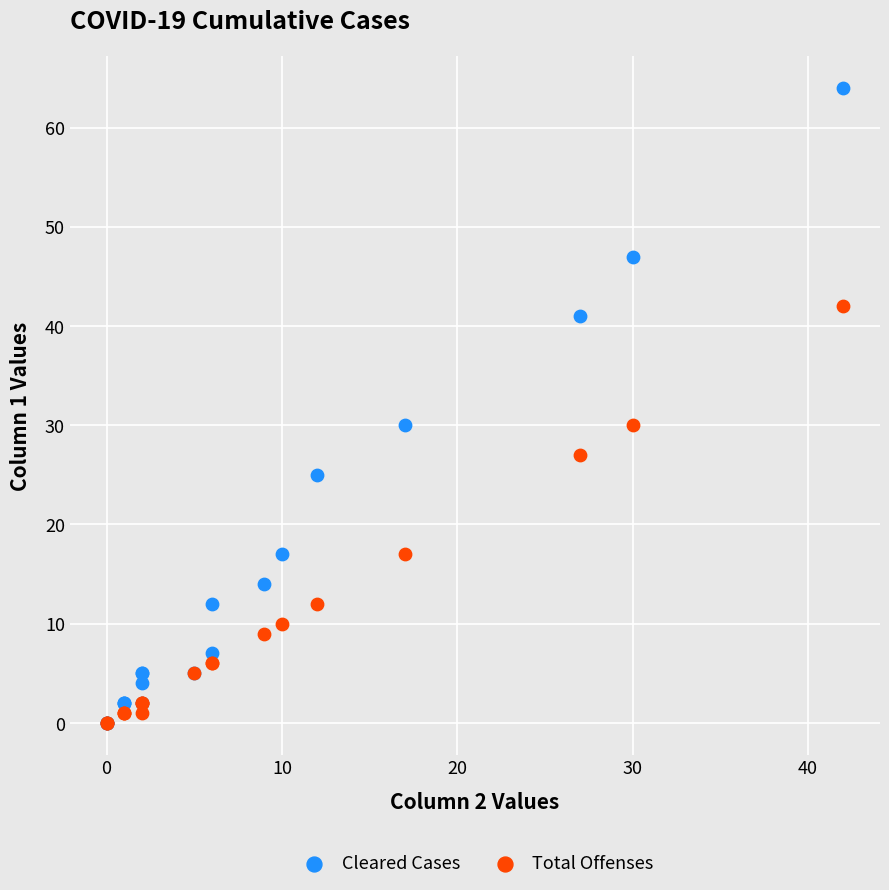

What are all the series names shown in the legend?

Cleared Cases, Total Offenses